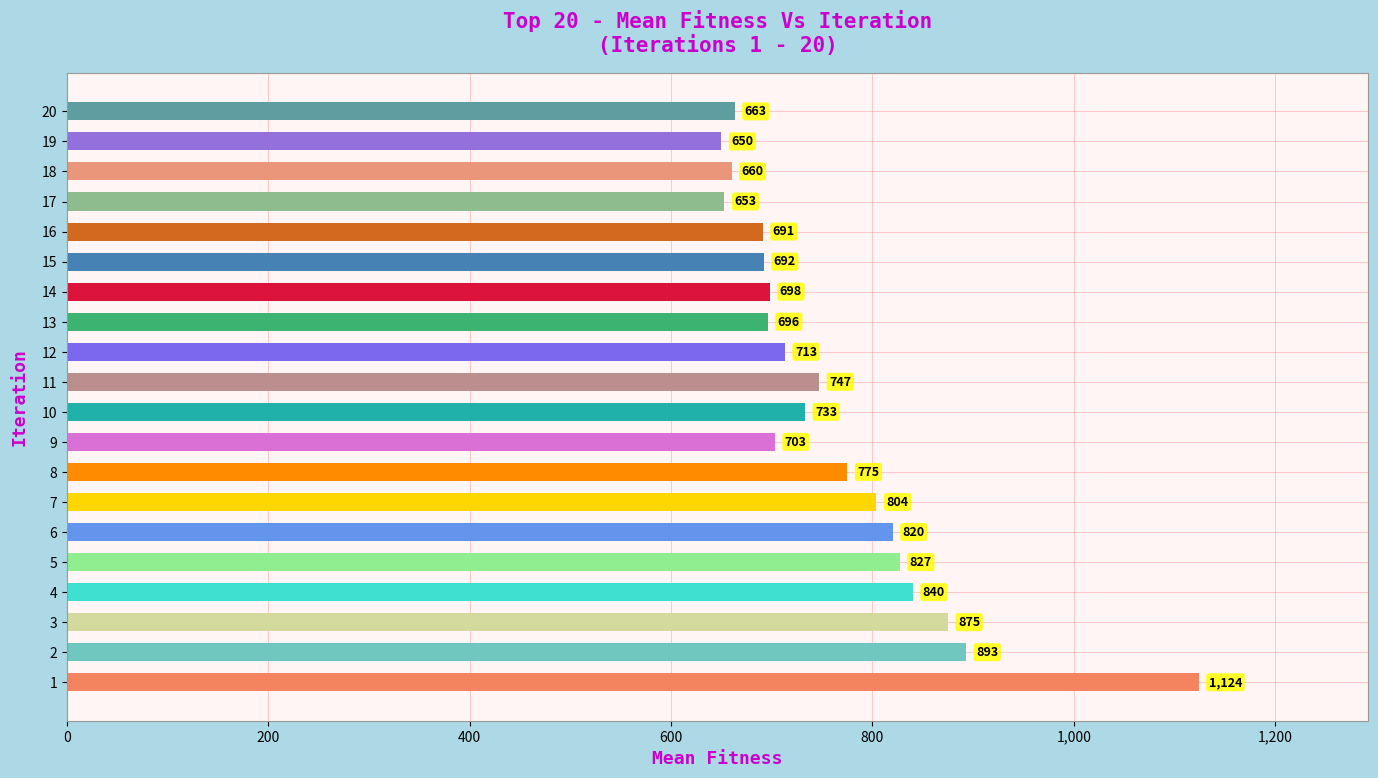

What is the change in value from 2 to 11?

-146